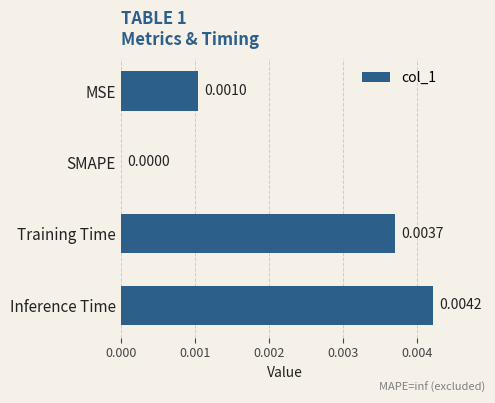

Which label corresponds to the largest value in the chart?

Inference Time